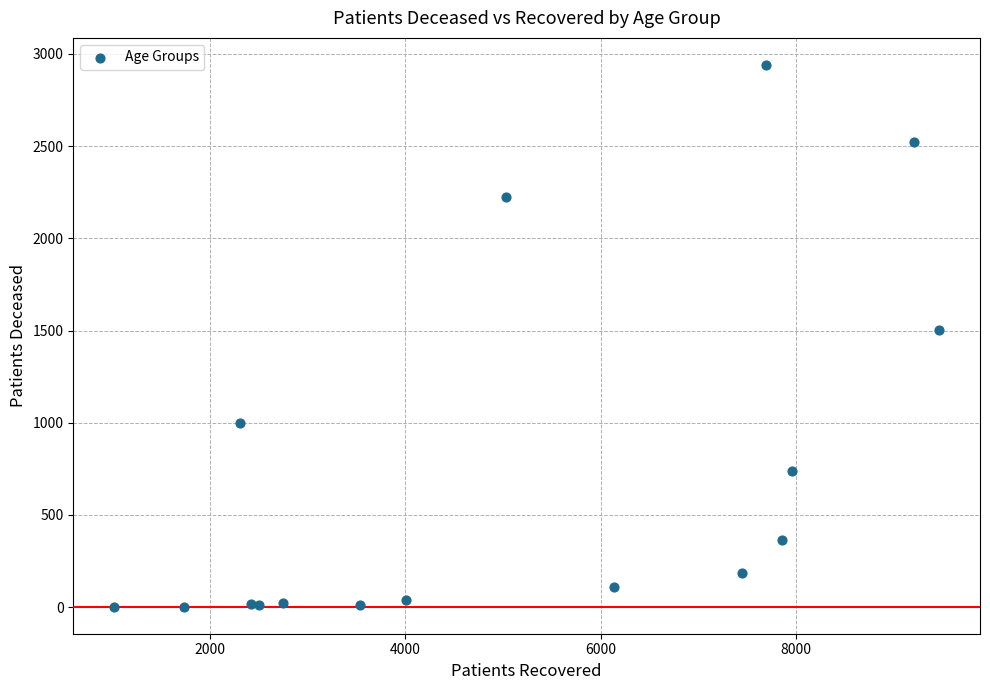

What Y value in the scatter plot is closest to 1471?

1504